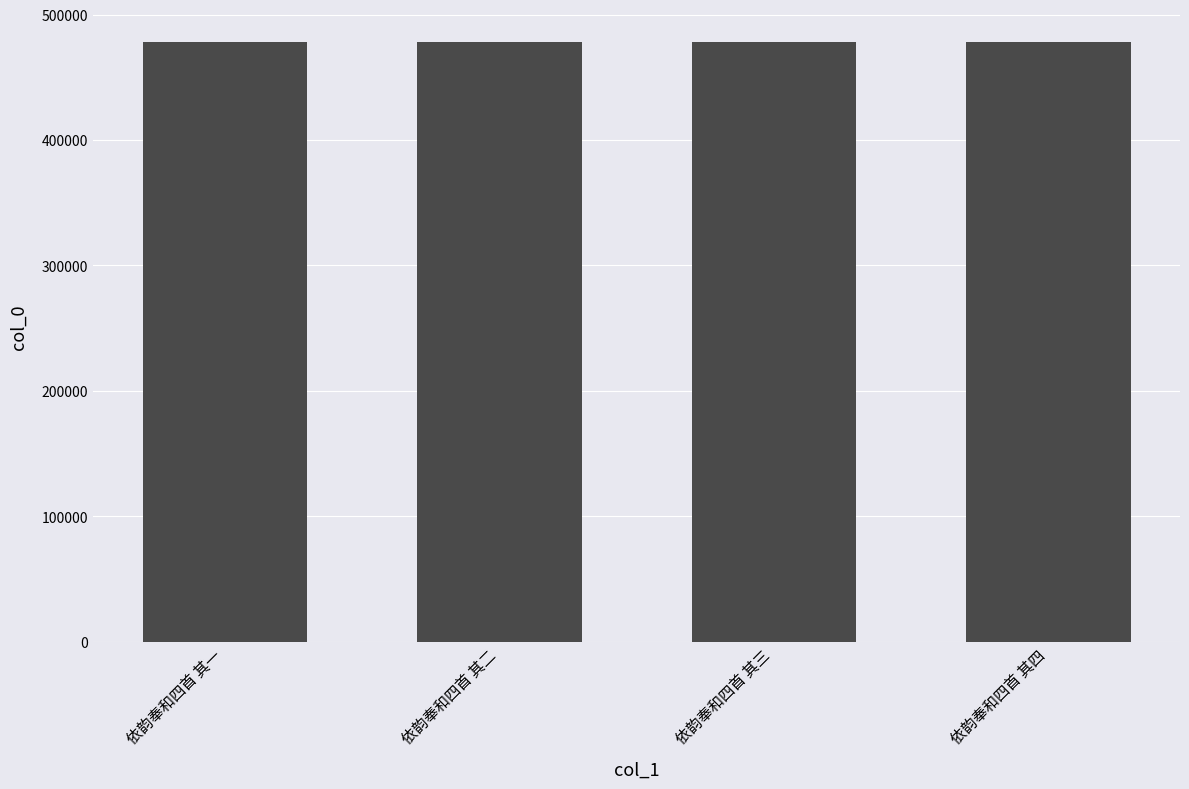

Approximately how many times larger is the value at 依韵奉和四首 其四 compared to 依韵奉和四首 其三?

1.0